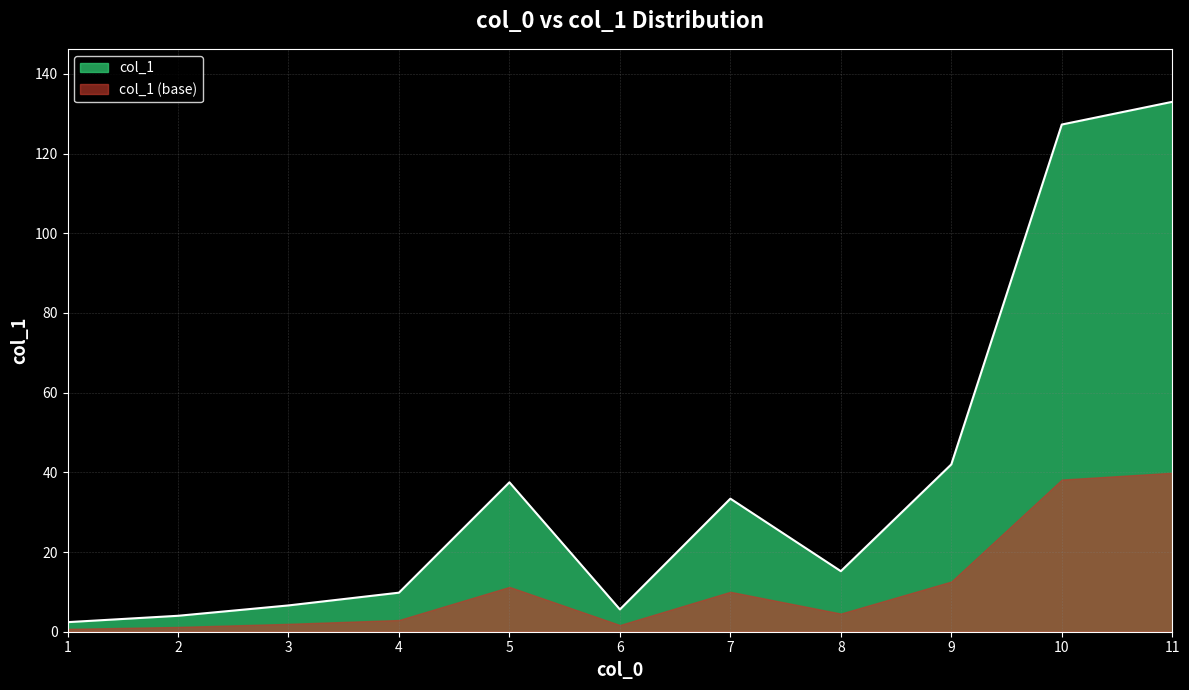

Does the chart have visible grid lines?

Yes